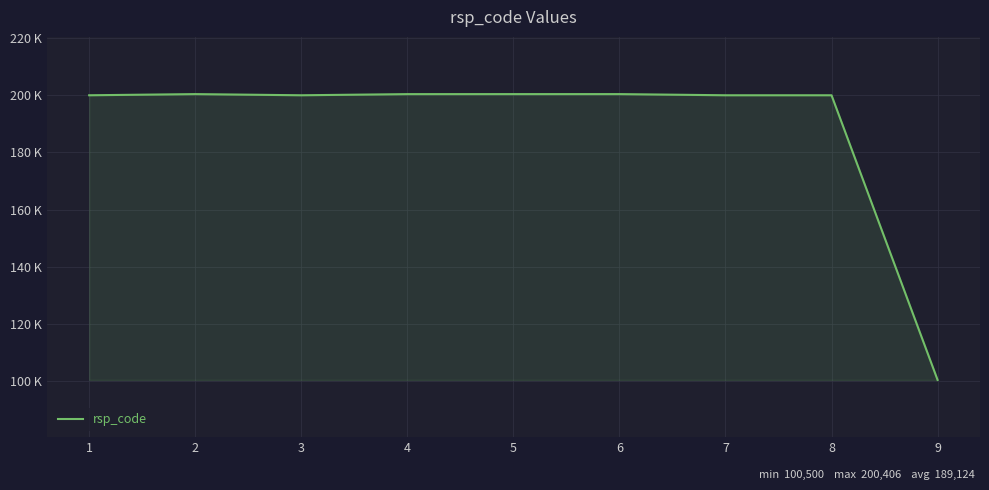

Does the chart display data point markers on the line(s)?

No